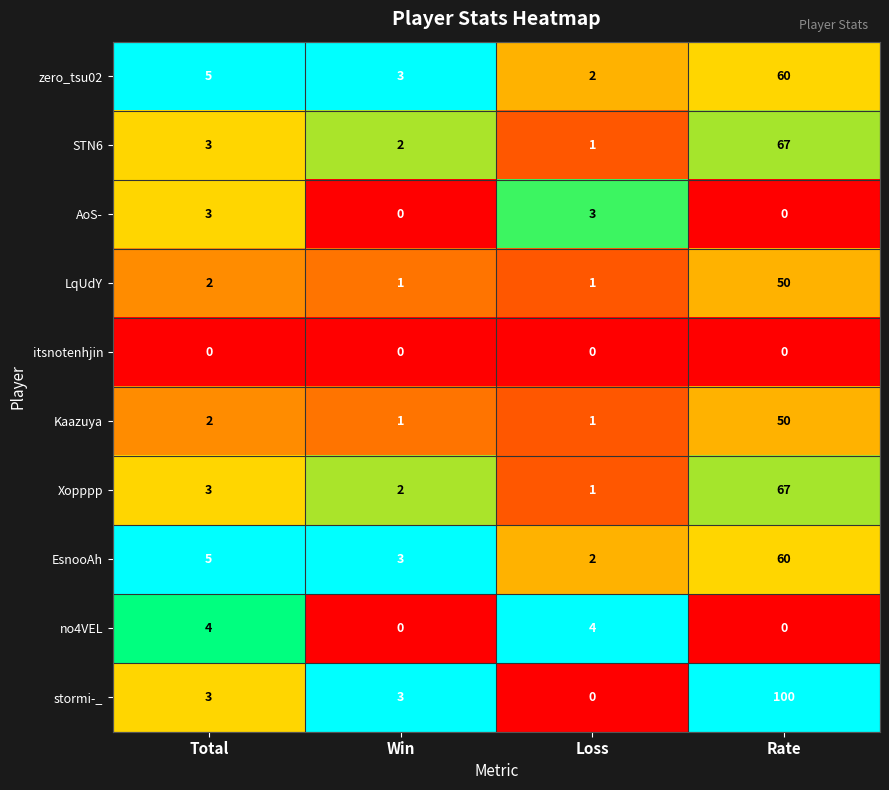

Which label corresponds to the largest value in the chart?

Rate